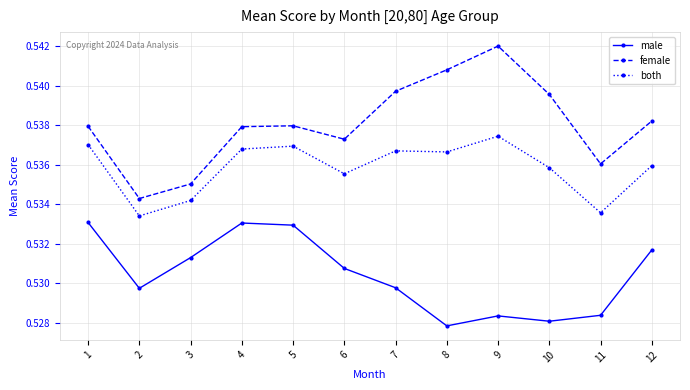

At which category does male reach its first local valley?

2